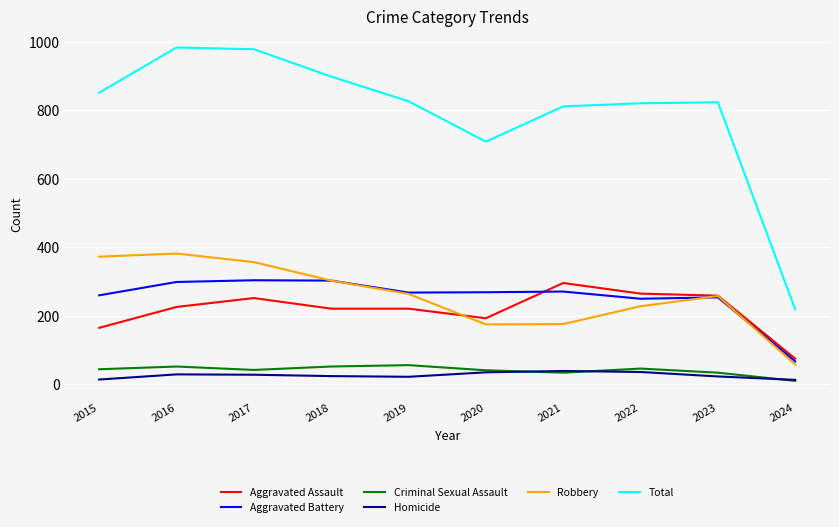

Which series has the largest range (max minus min)?

Total